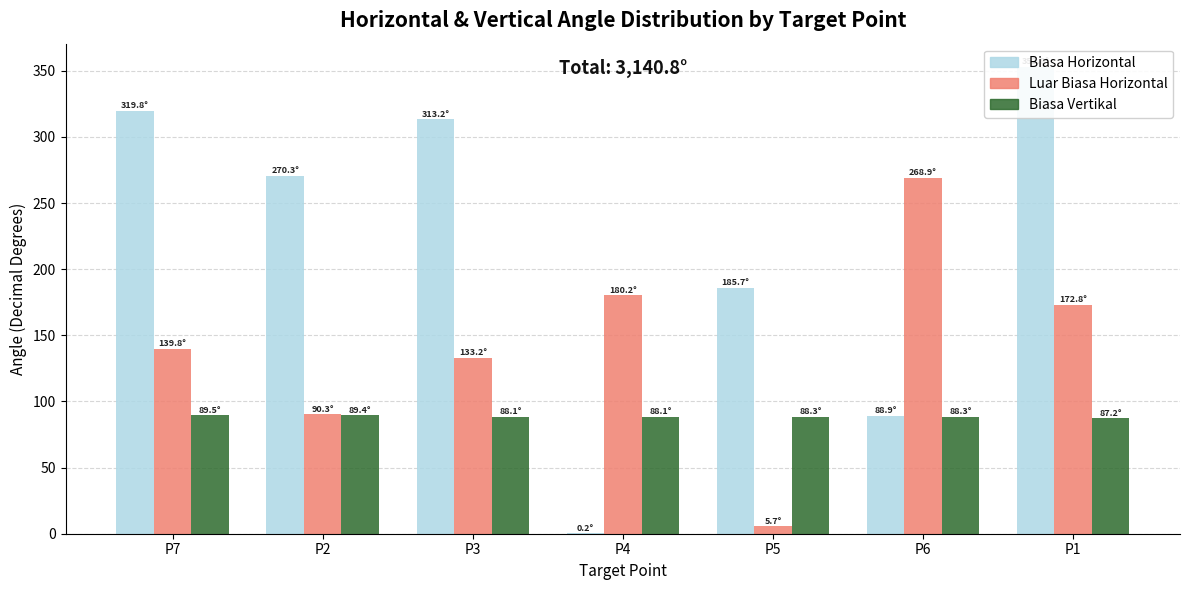

Is it true that Biasa_H equals 270.3 at P2?

True